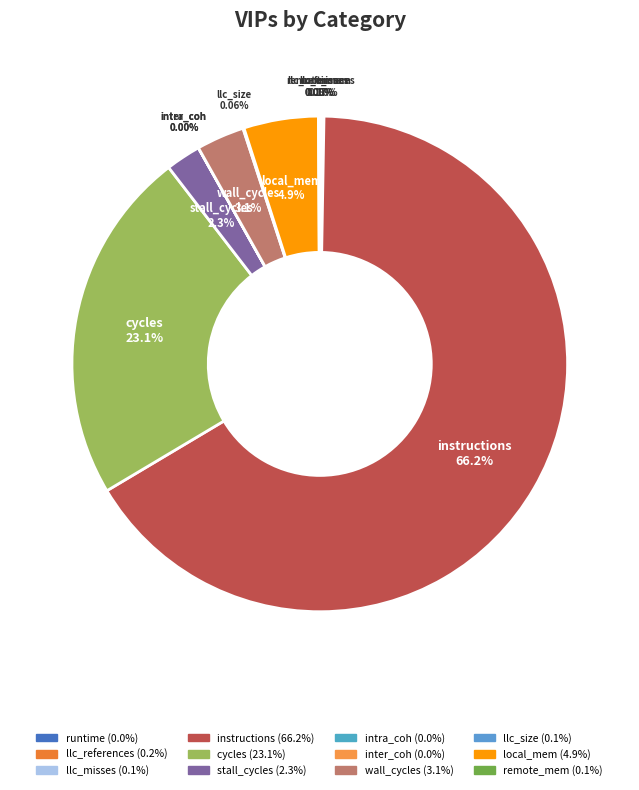

To the nearest percent, what is the difference between the largest and smallest slice percentages?

66%